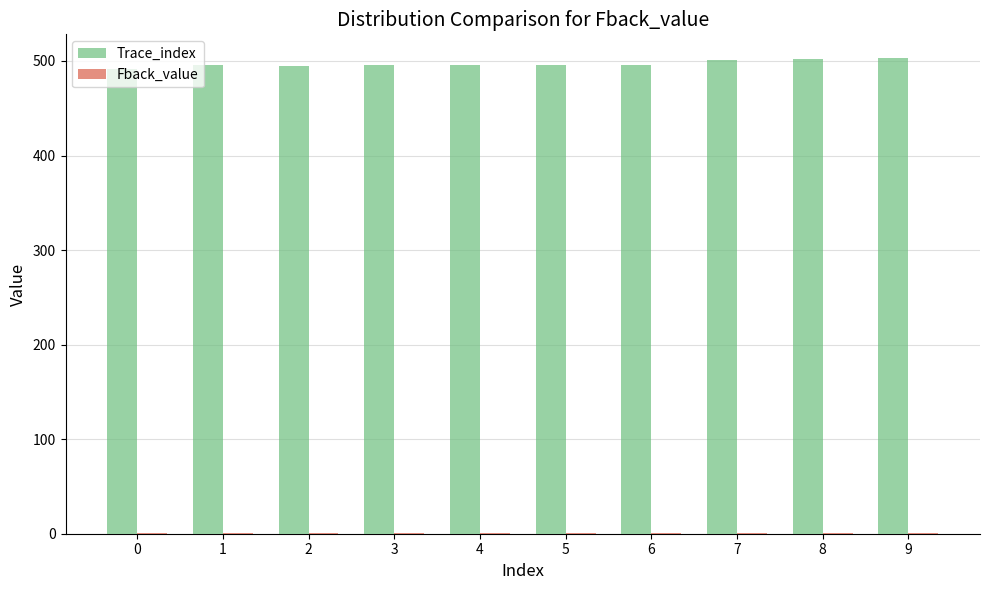

Which series has the largest total across all categories?

Trace_index